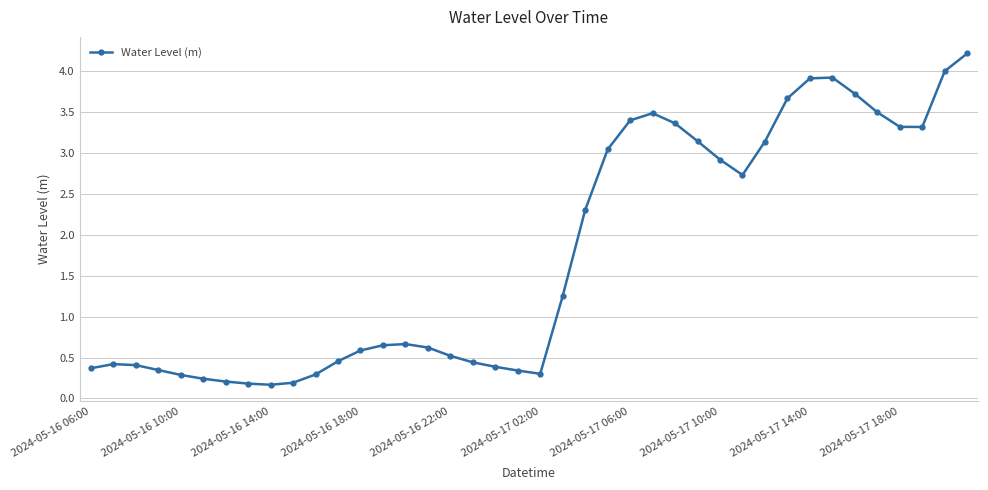

What is the greatest value displayed?

4.2